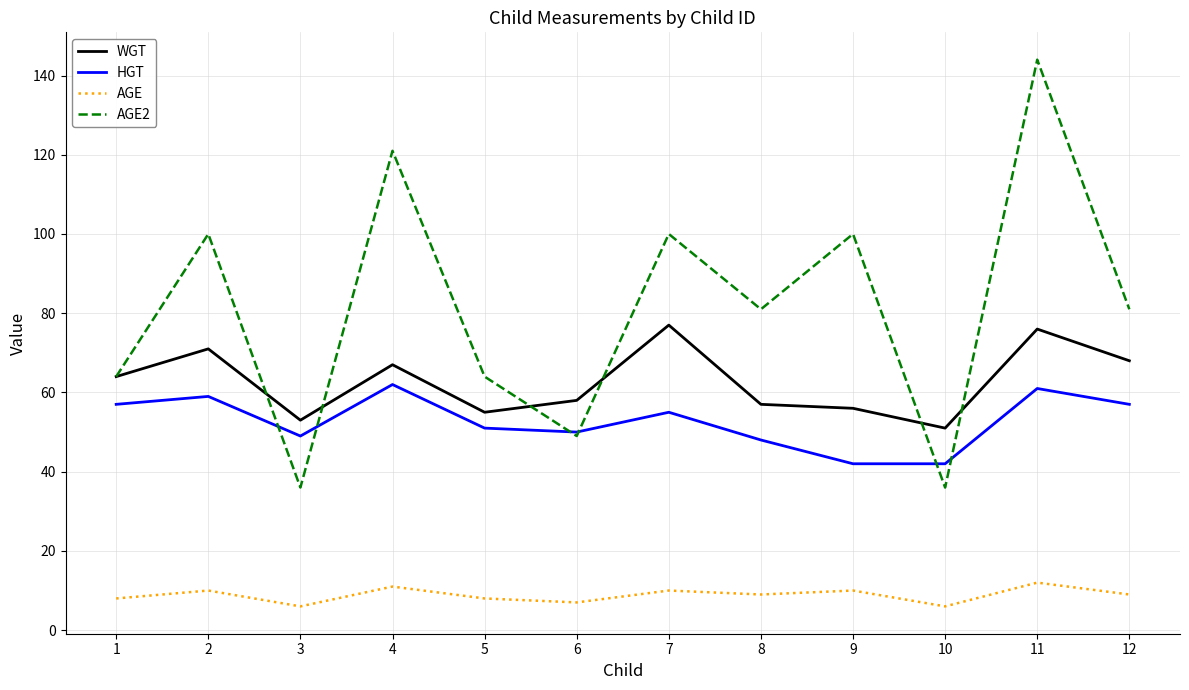

What is the lowest value of the AGE2 series?

36